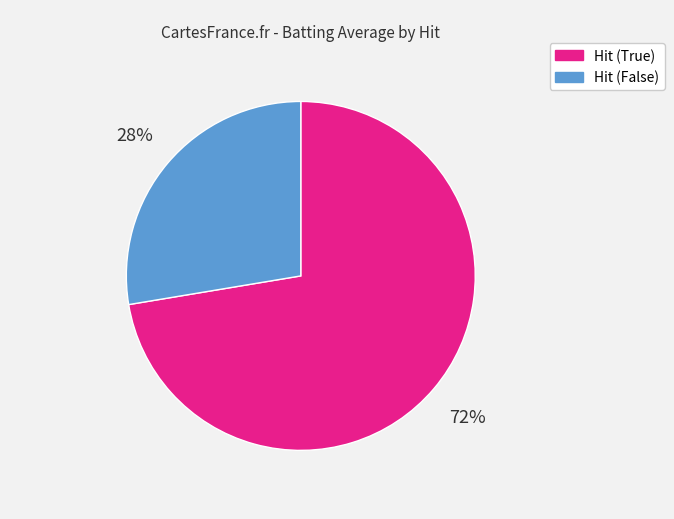

To the nearest percent, what is the average slice percentage?

50%